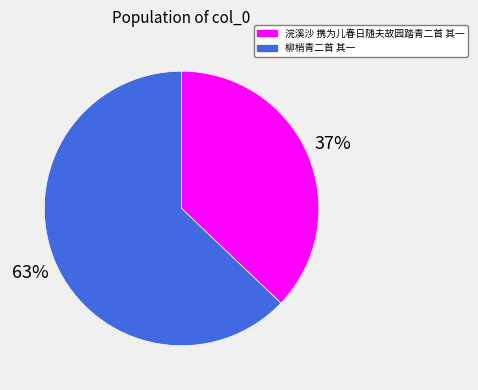

Is there a majority slice in this chart?

Yes